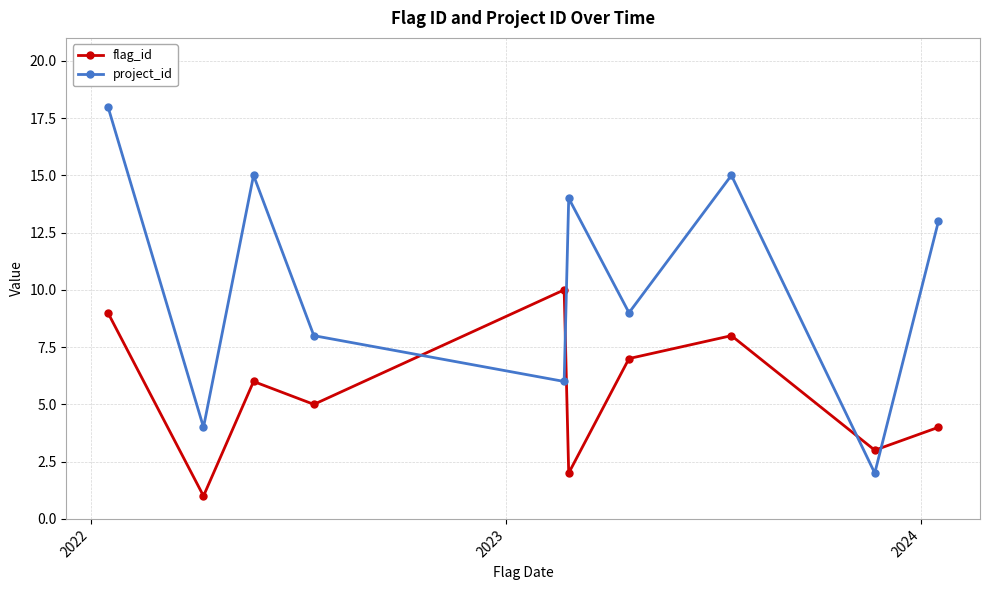

Which series has the widest spread of values?

project_id